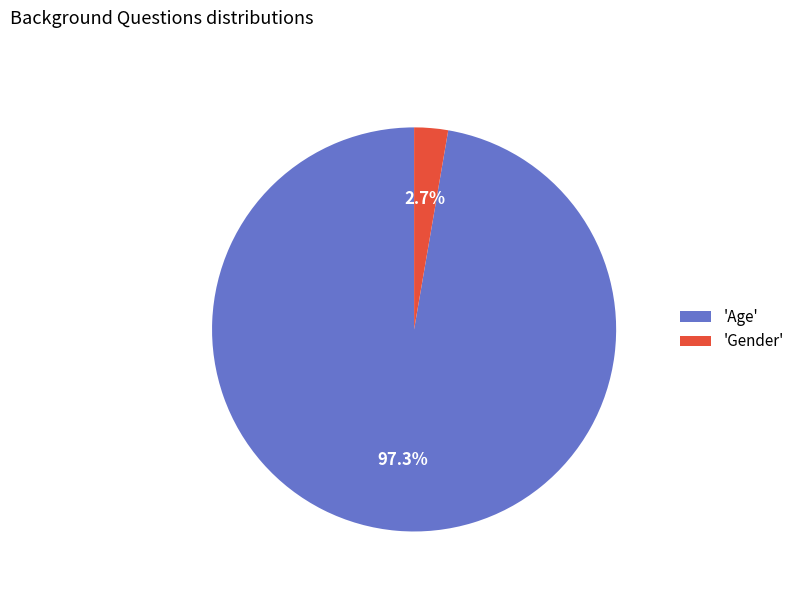

Rank the categories by value from highest to lowest.

'Age', 'Gender'